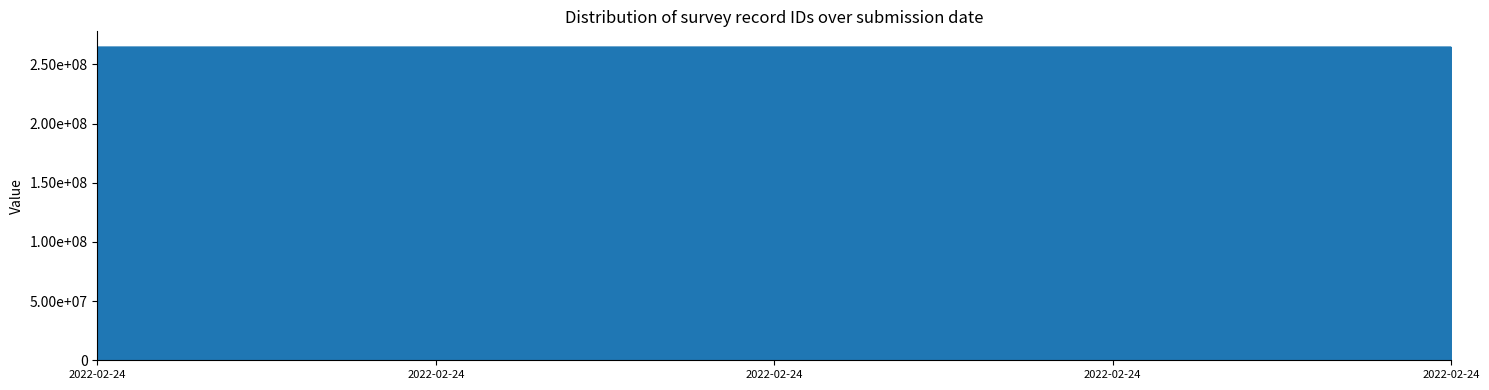

Does the chart have visible grid lines?

No